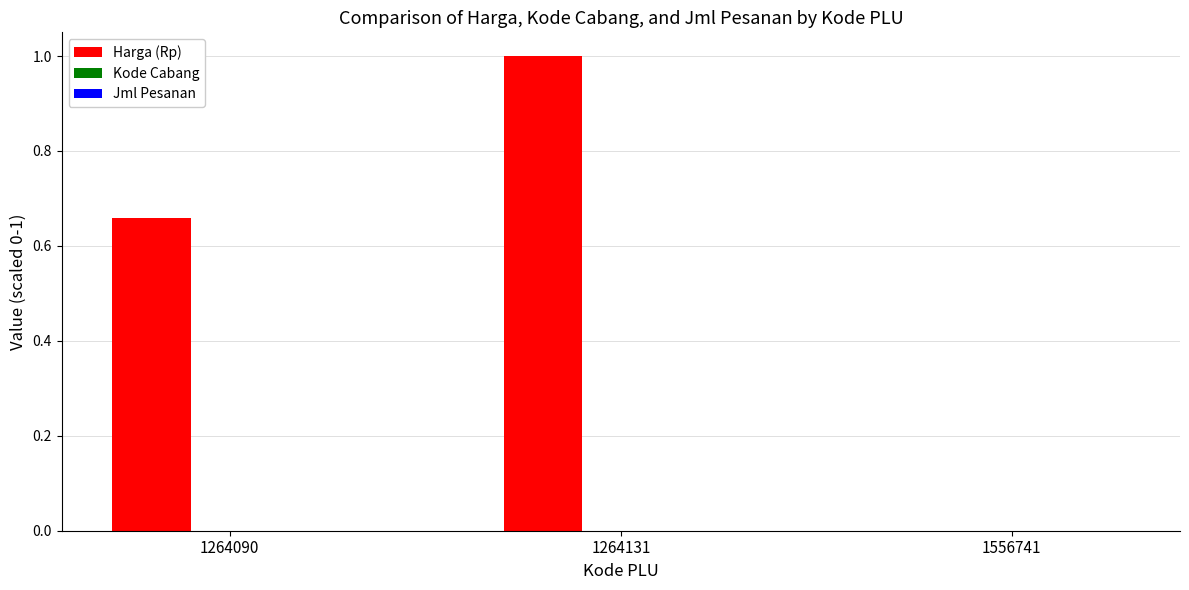

Are the bars horizontal?

No